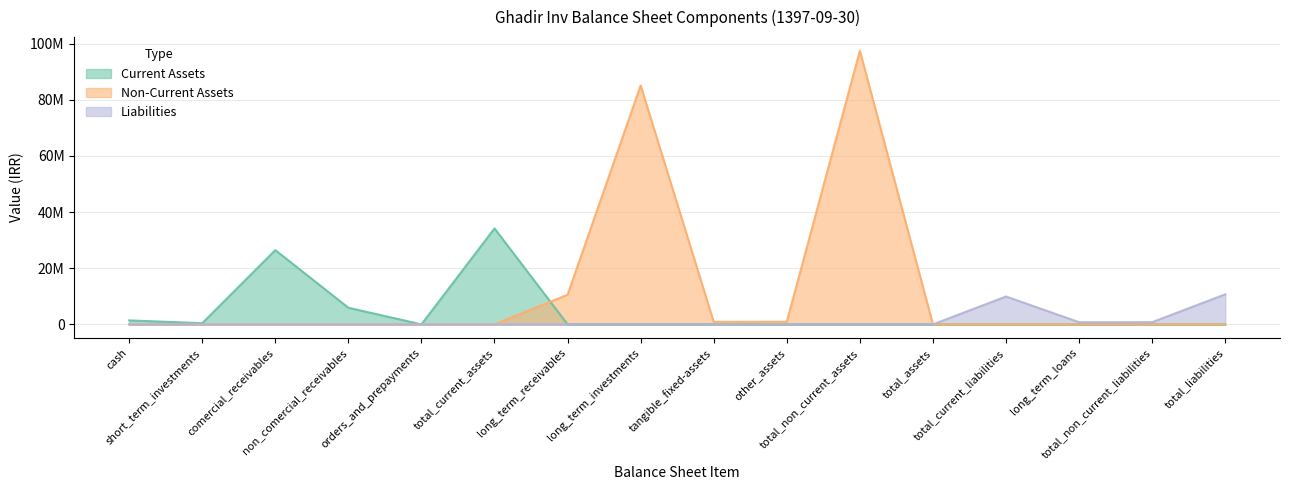

How many values in Current Assets are above zero?

6